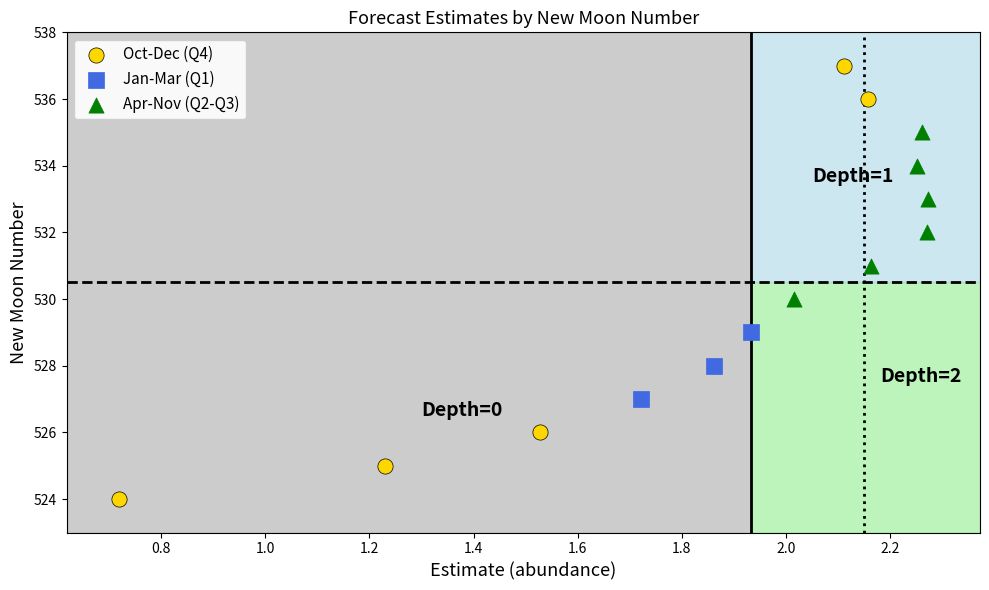

Which series contains the lowest Y value?

Oct-Dec (Q4)